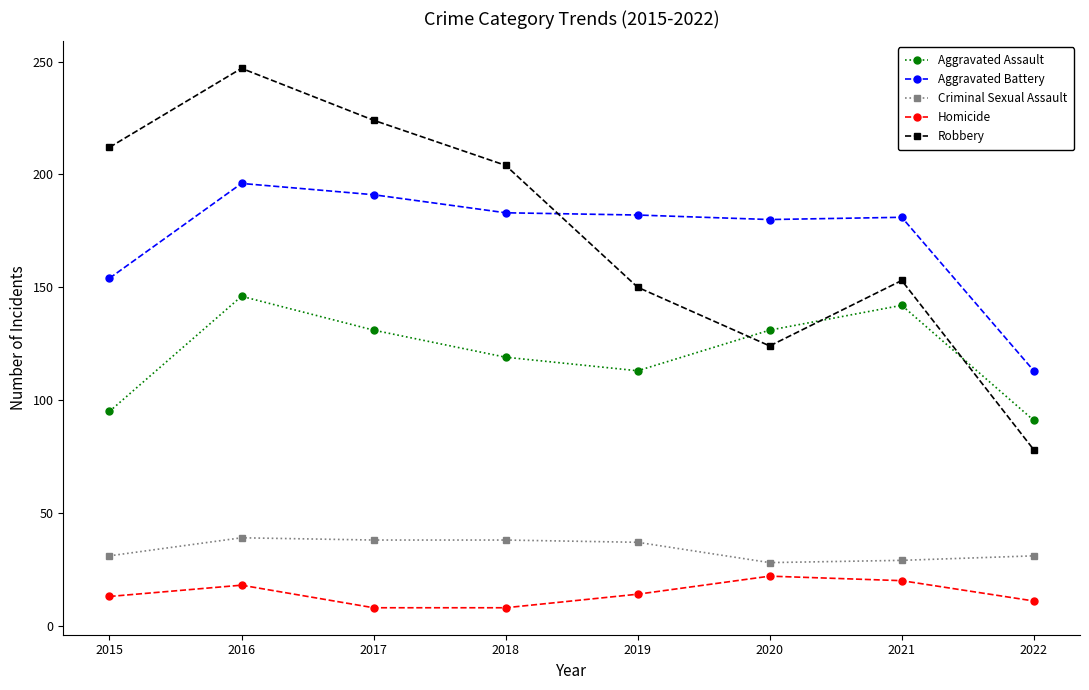

What are all the series names shown in the legend?

Aggravated Assault, Aggravated Battery, Criminal Sexual Assault, Homicide, Robbery